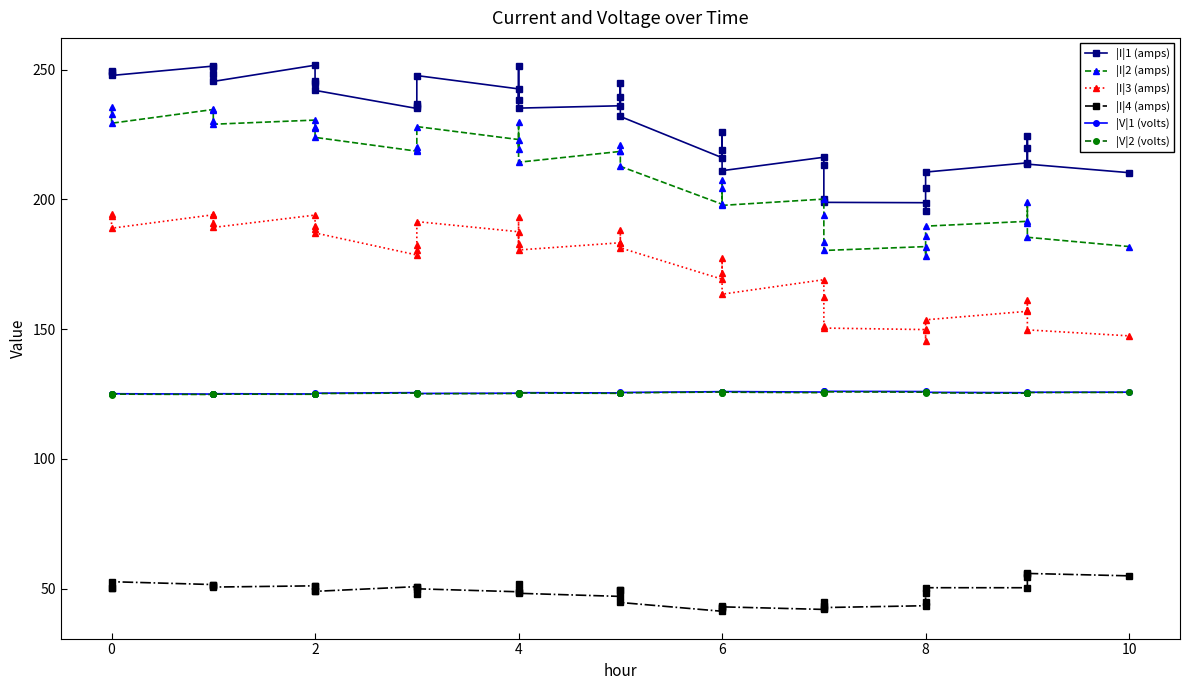

In |I|2 (amps), how many points are lower than both neighbors (excluding endpoints)?

11